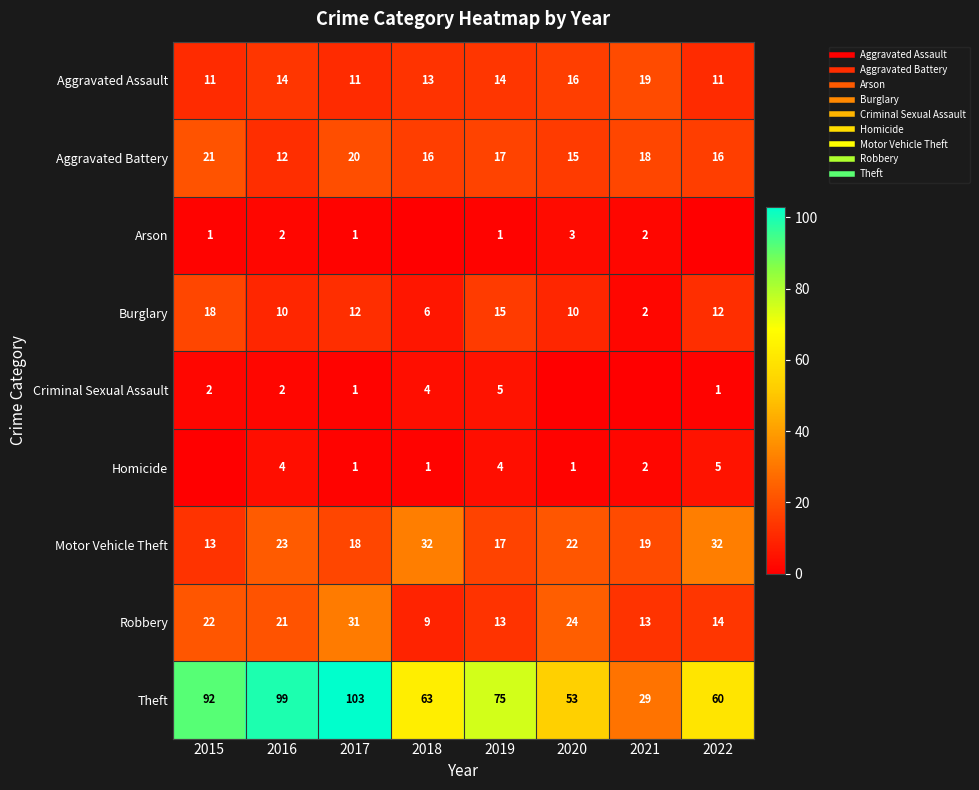

How many values in the Aggravated Assault series are below 14?

4